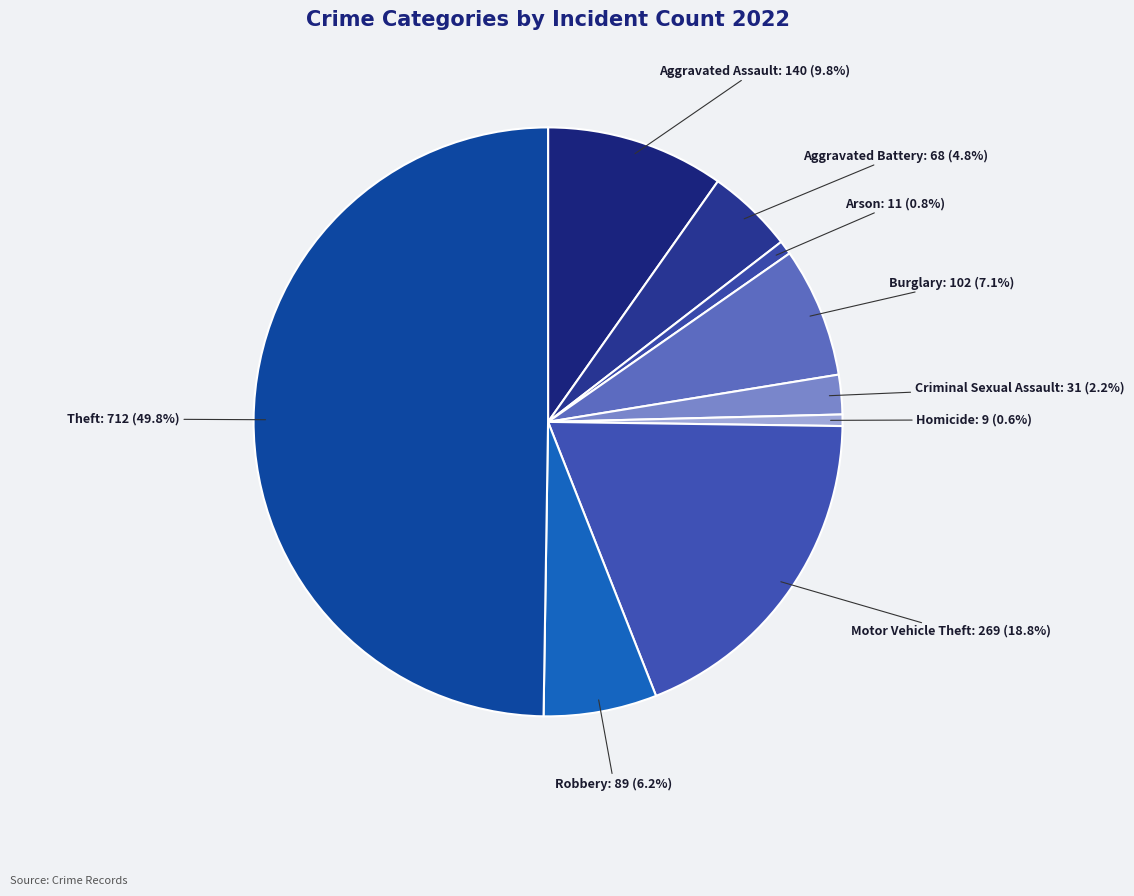

Approximately how many times larger is the value at Burglary compared to Arson?

9.3